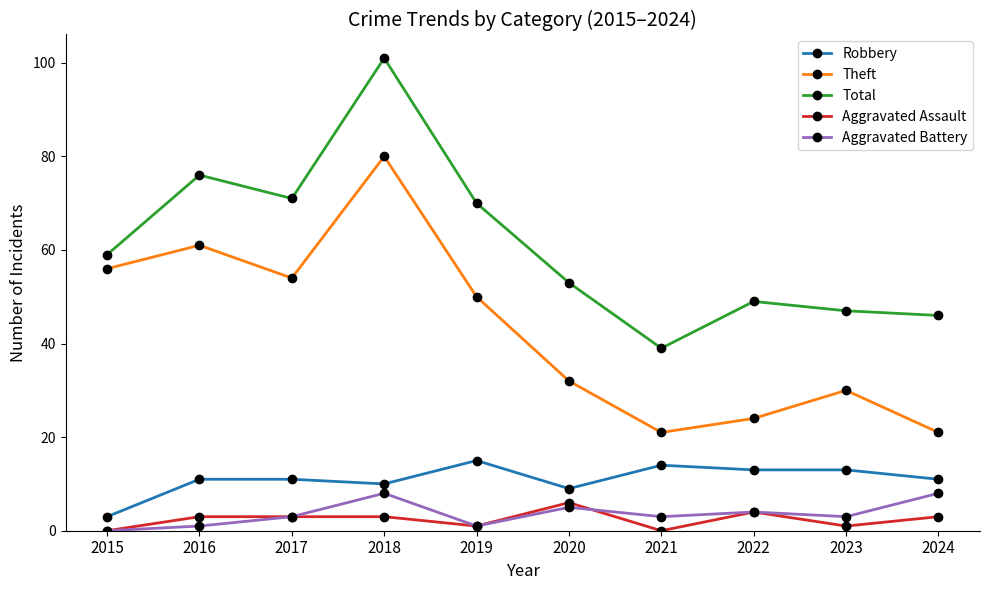

True or false: Theft has more than 0 points higher than both neighbors.

True